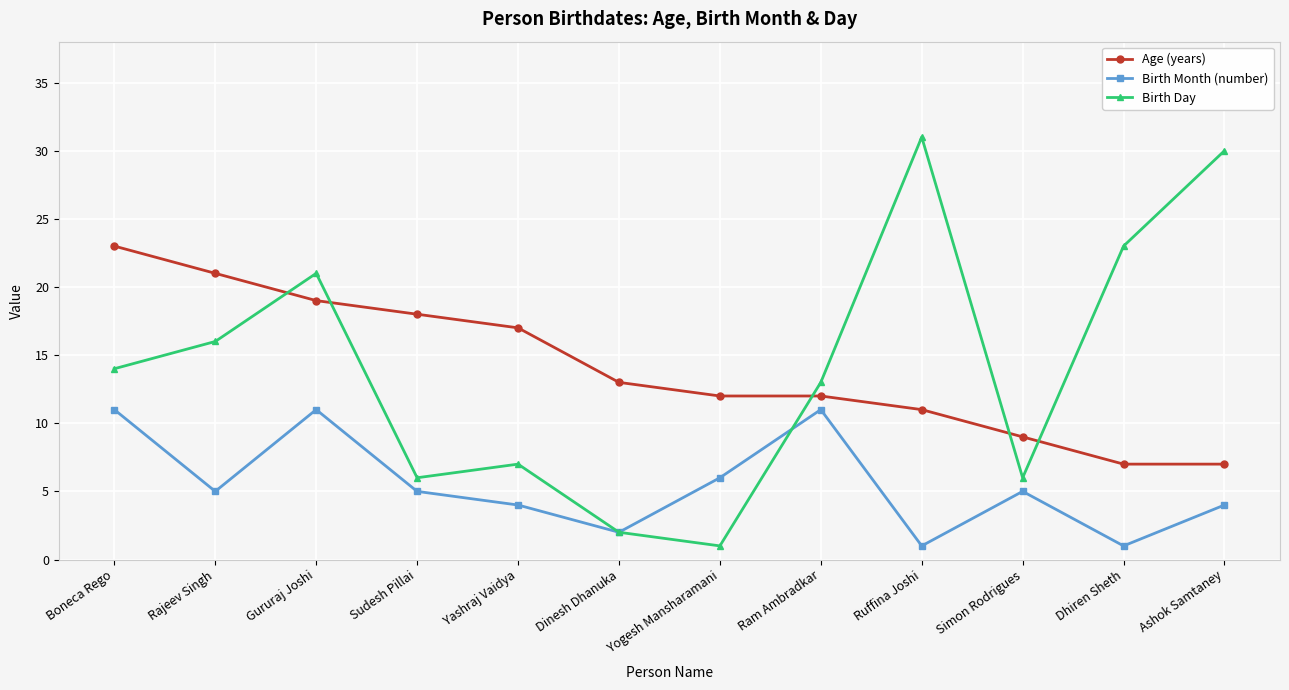

Where does the Birth Month (number) series first go above 5?

Boneca Rego